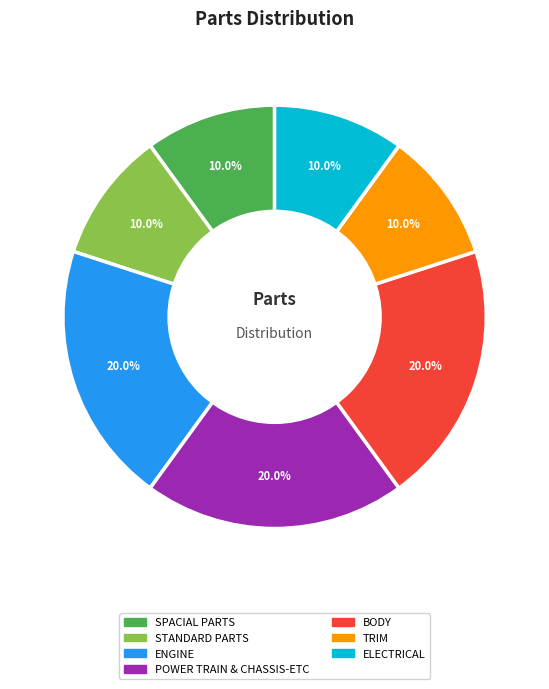

Is there a majority slice in this chart?

No